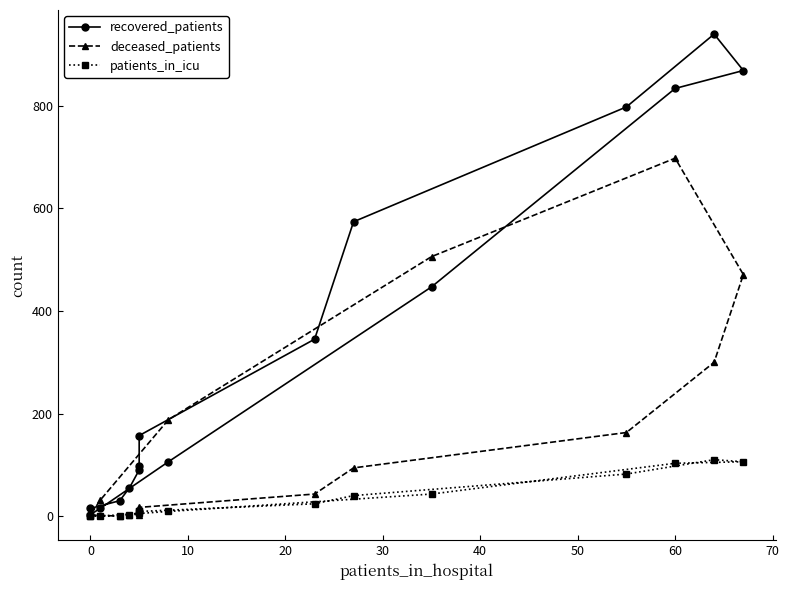

How many interior local peaks does the patients_in_icu series have?

1